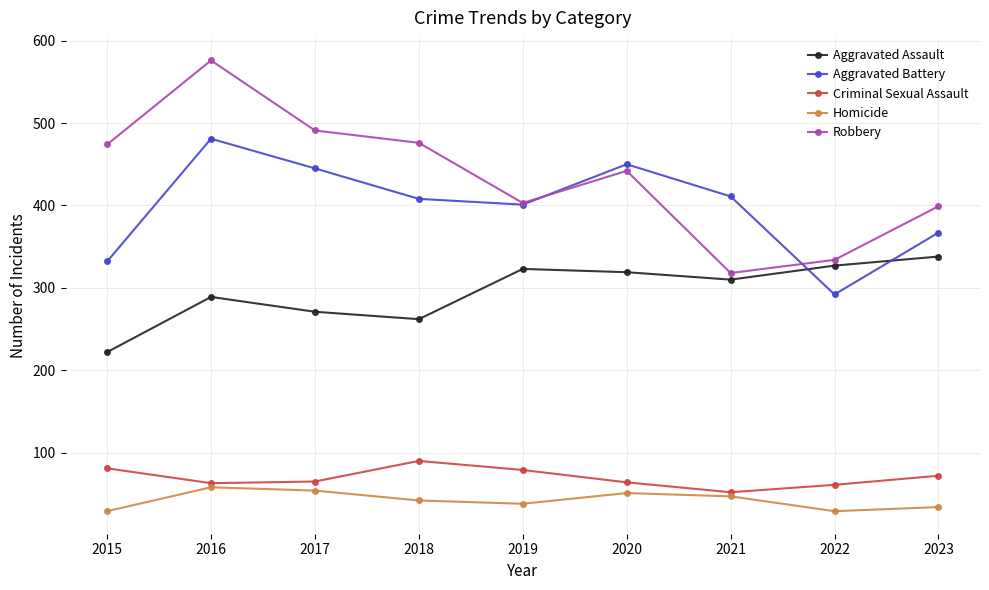

The value of Robbery at 2021 is 318. True or false?

True